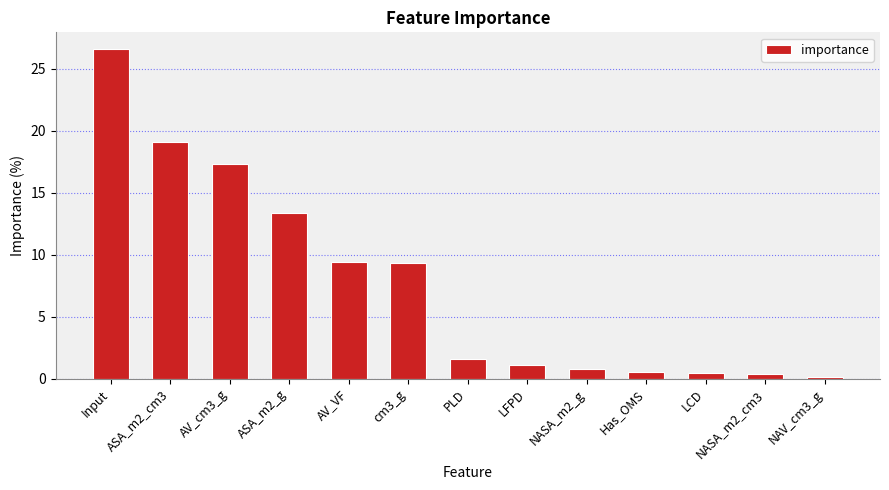

What is the difference between the values at LFPD and Has_OMS?

0.5